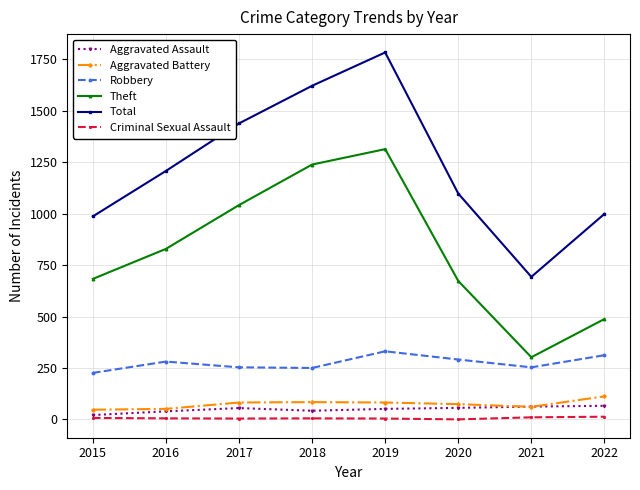

Count the number of categories in the chart.

8